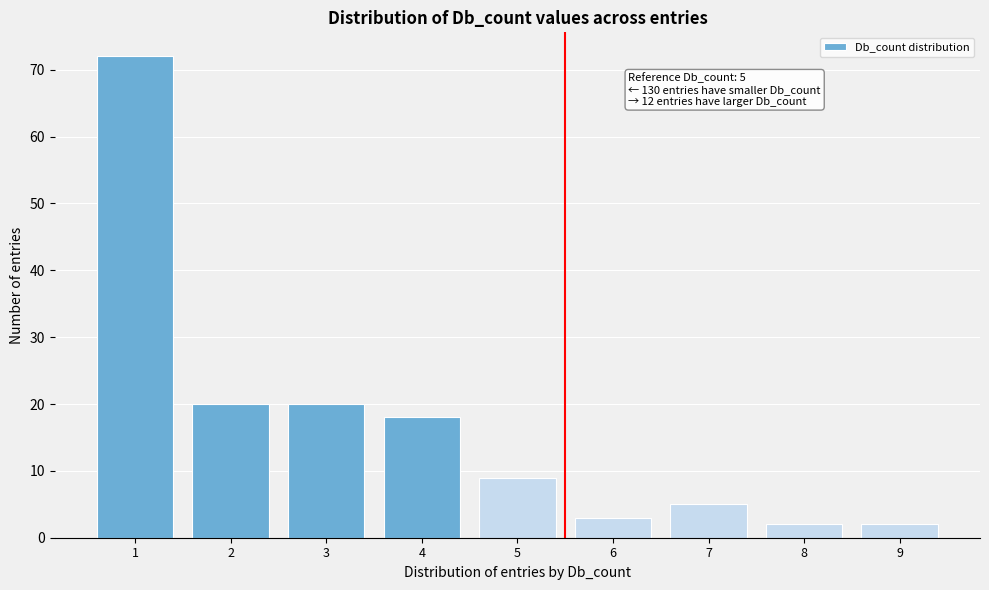

Reading left to right, extract all data points from this chart.

1=72	2=20	3=20	4=18	5=9	6=3	7=5	8=2	9=2